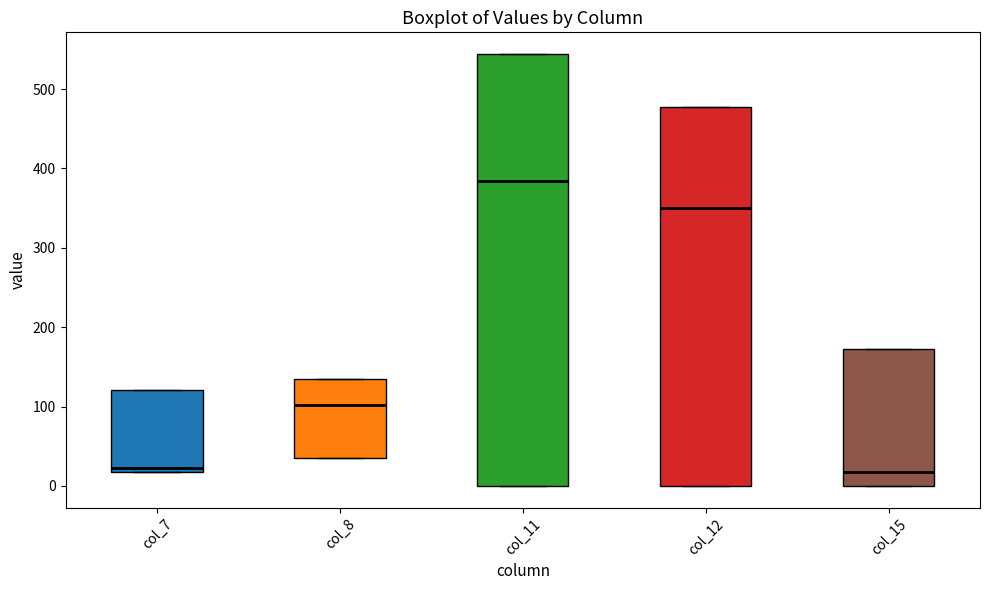

Where is the lower edge of the box for col_7 on the y-axis? The values are not printed on the chart, so give them approximately, as read against the axis.

20